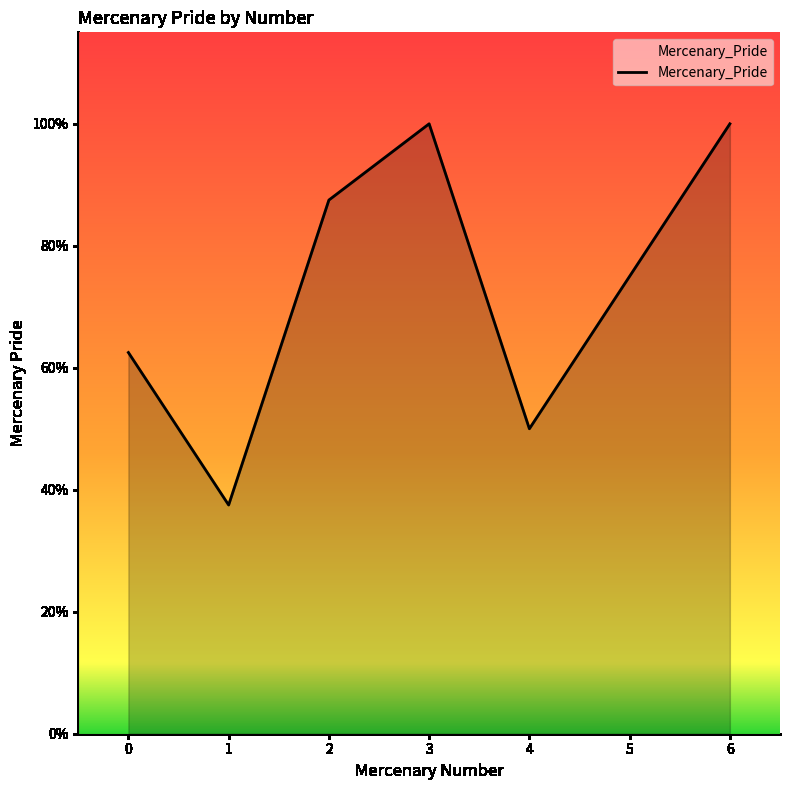

At which category does the data reach its first local valley?

1